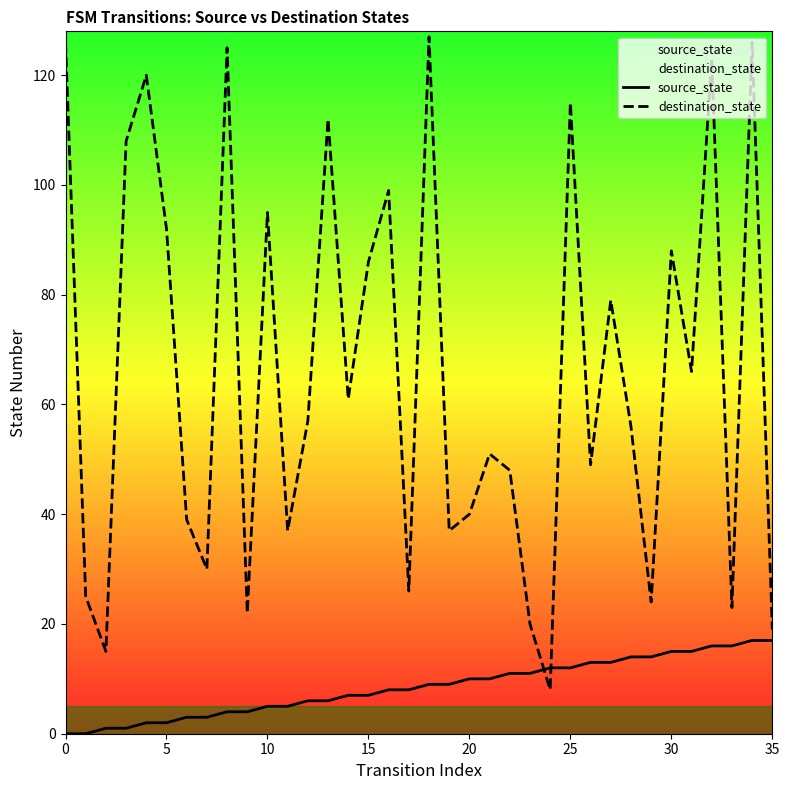

Which series has the largest total across all categories?

destination_state